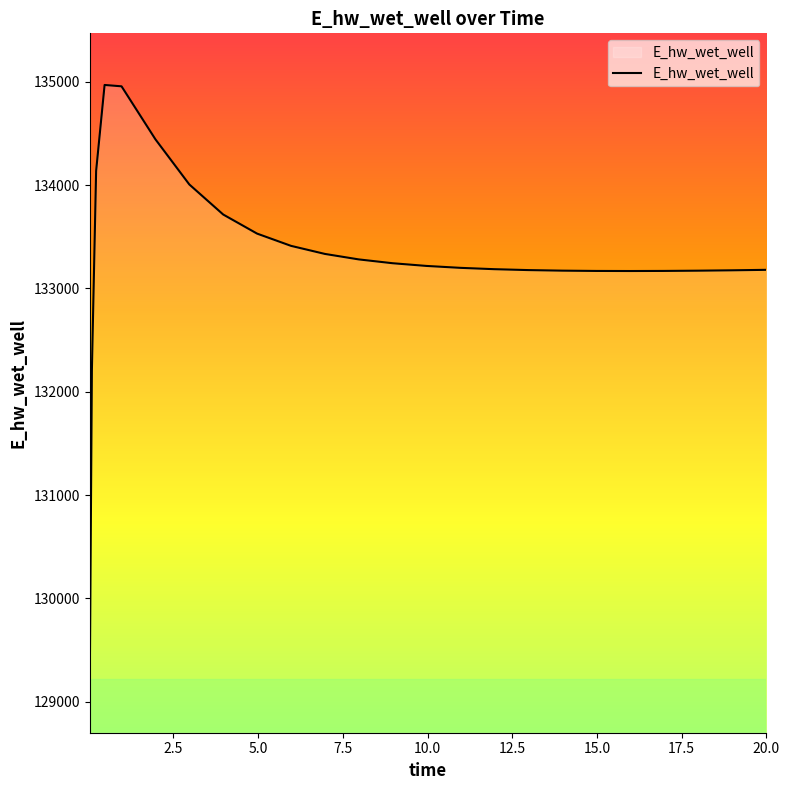

What is the smallest value displayed?

129197.9